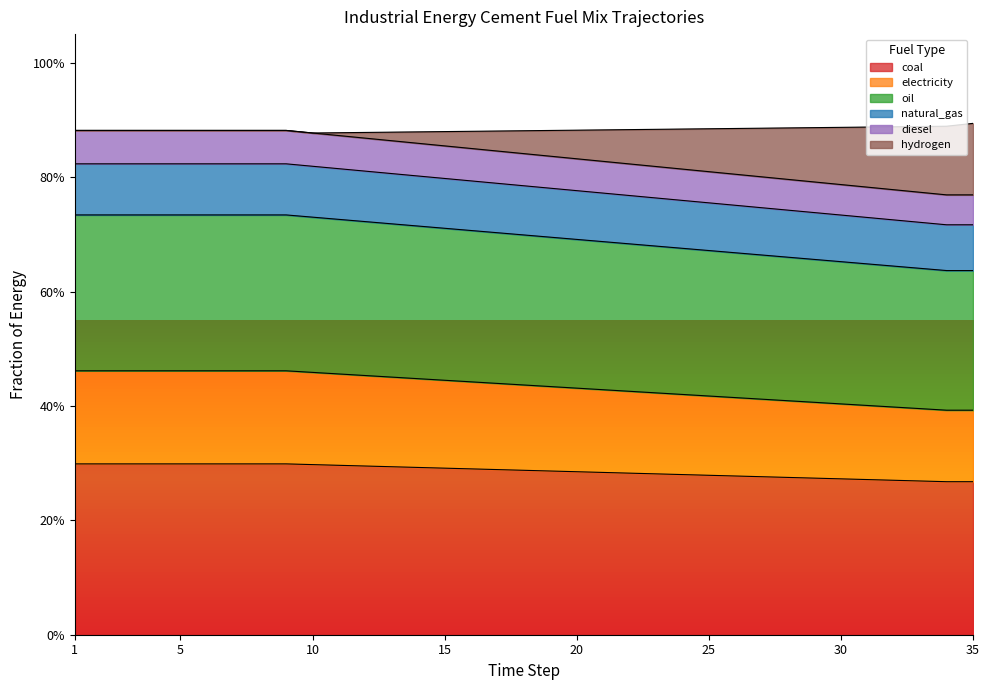

True or false: frac_inen_energy_cement_electricity has more than 1 interior local peaks.

False